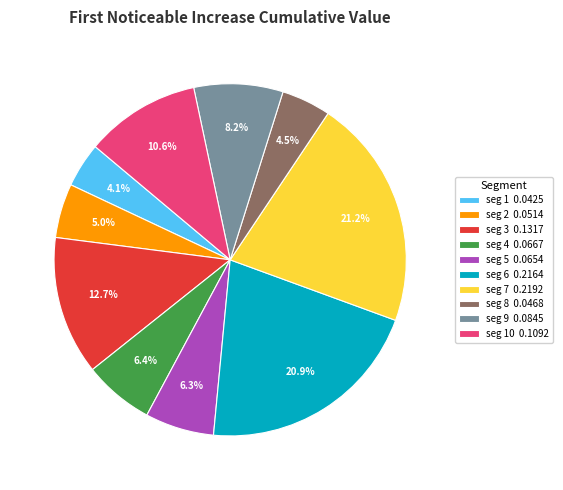

Is the sum of seg 9 0.0845 and seg 7 0.2192 greater than half?

No